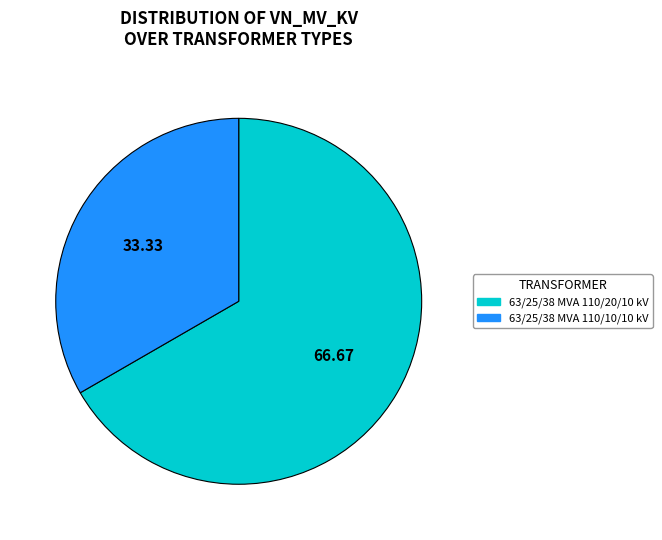

Is it true that 63/25/38 MVA 110/10/10 kV is 39% of the pie?

False